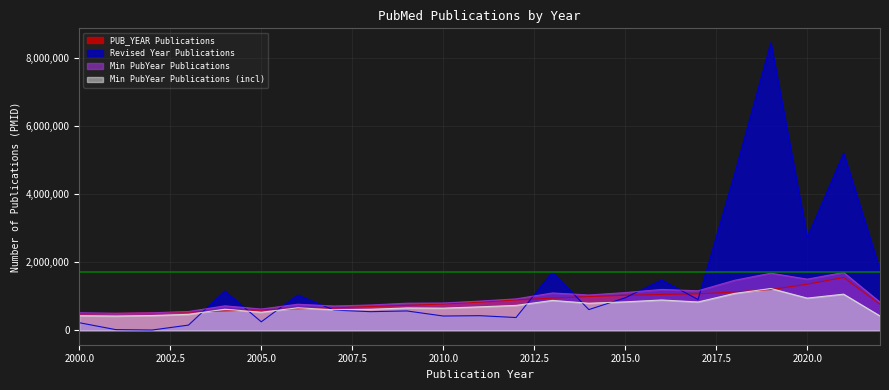

What is the spread (max minus min) of values at 2011?

427928